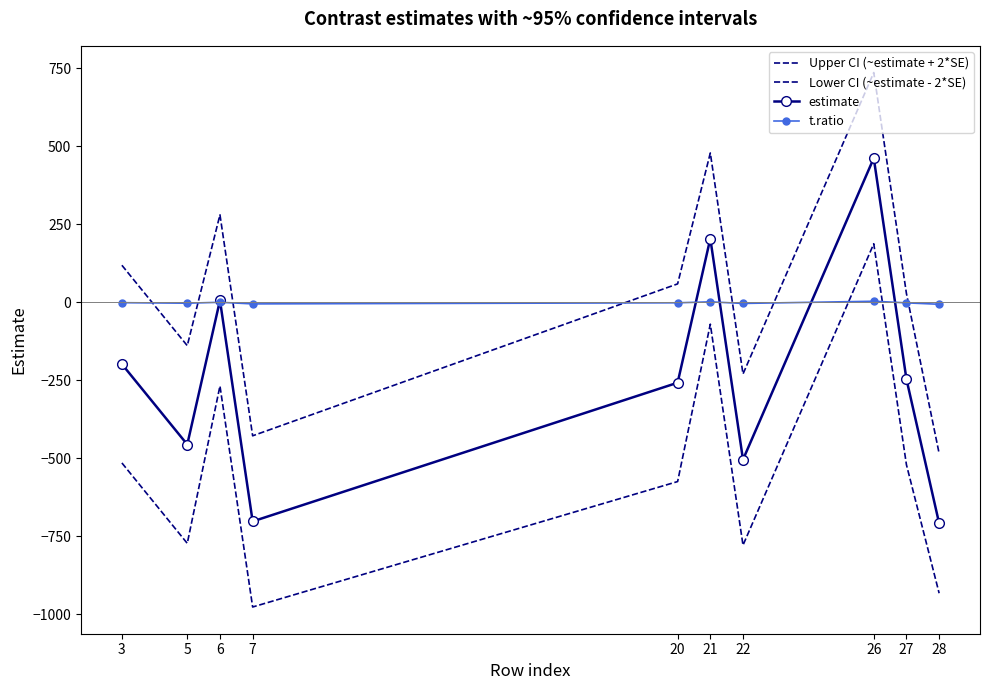

The value of estimate at 21 is 307.3. True or false?

False